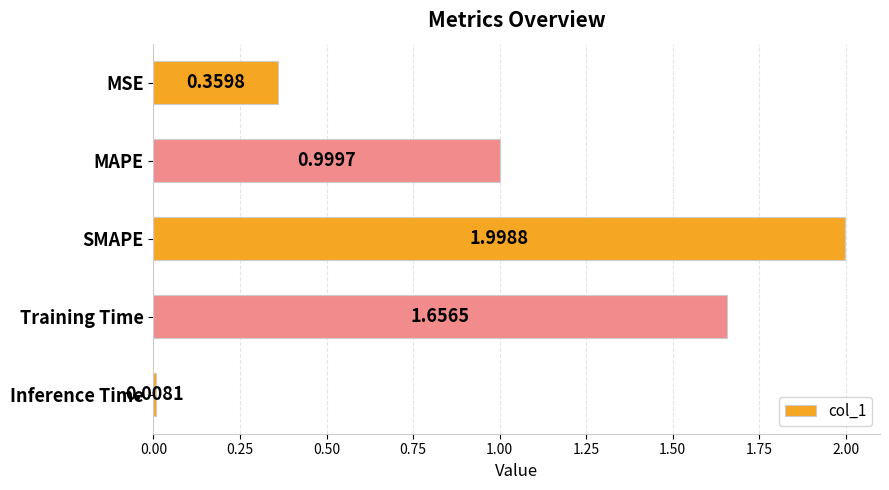

Are the bars horizontal?

Yes